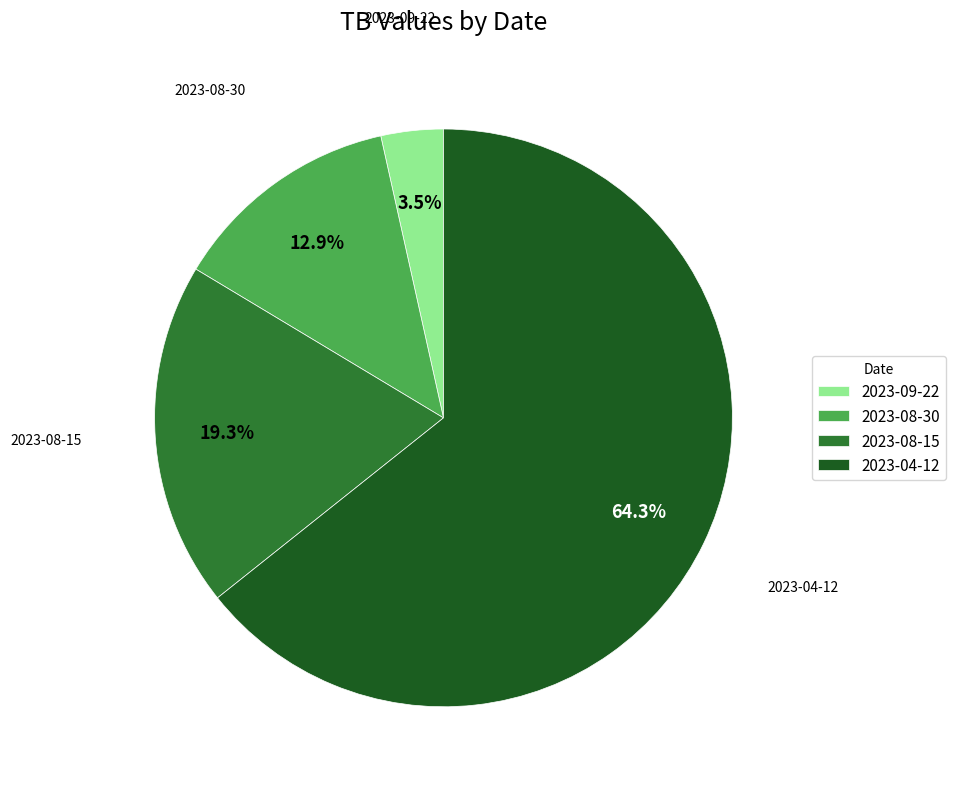

To the nearest percent, what is the average slice percentage?

25%